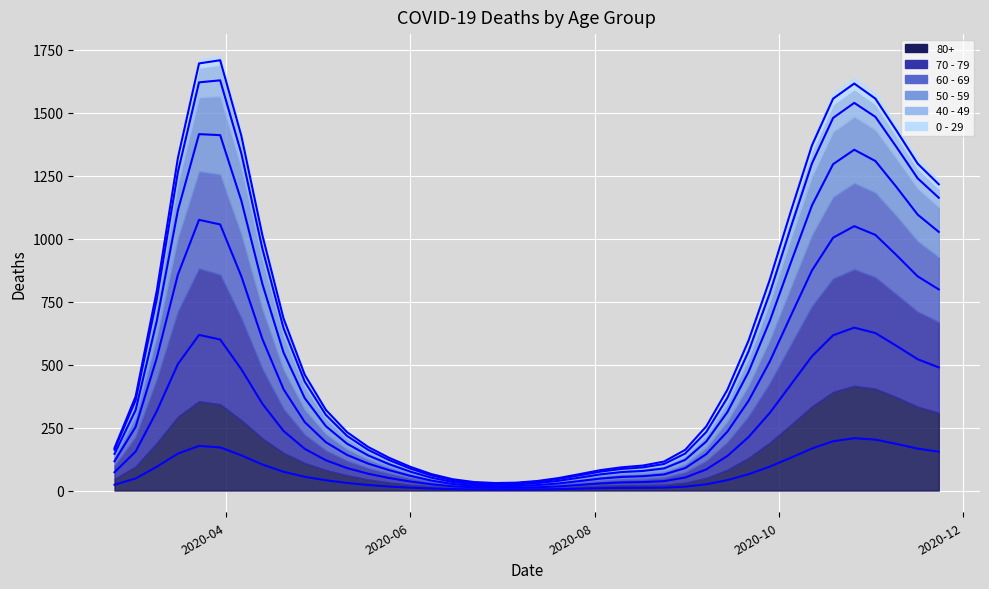

Read the 60 - 69 value at 2020-08-03, to the nearest 10.

20